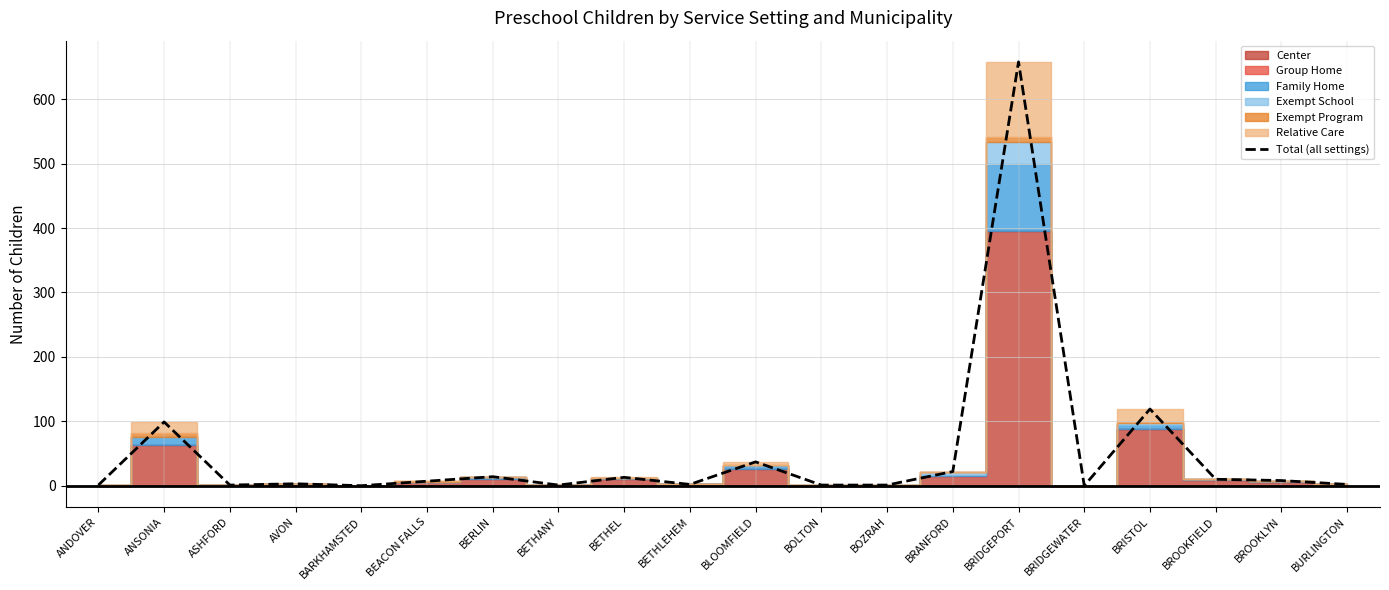

At which label is the value closest to 329?

BRISTOL